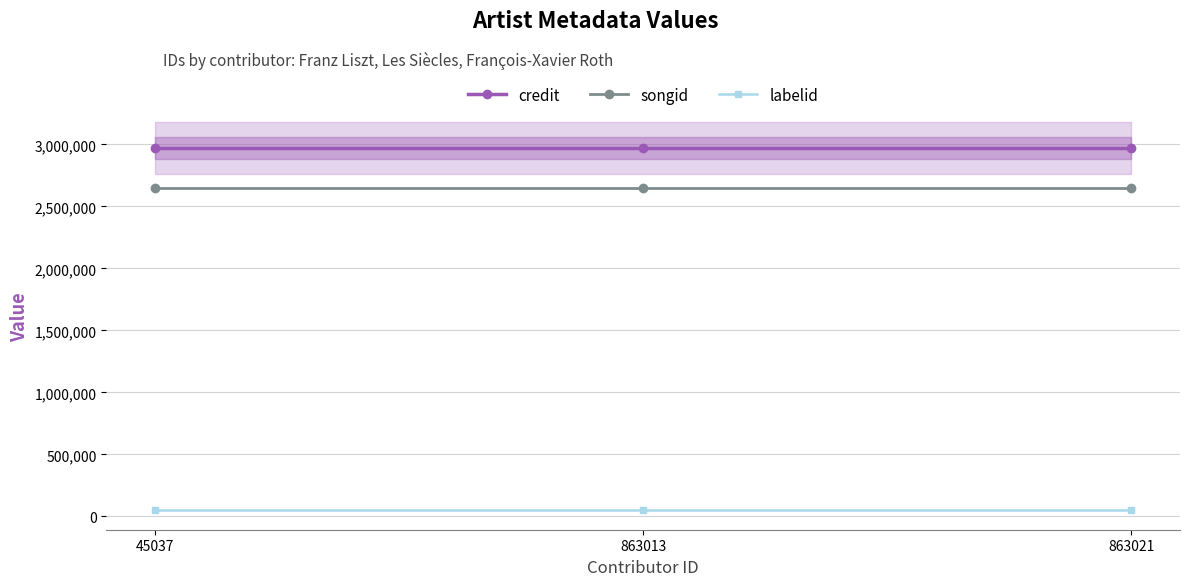

What is the approximate value of credit at 45037?

2971391